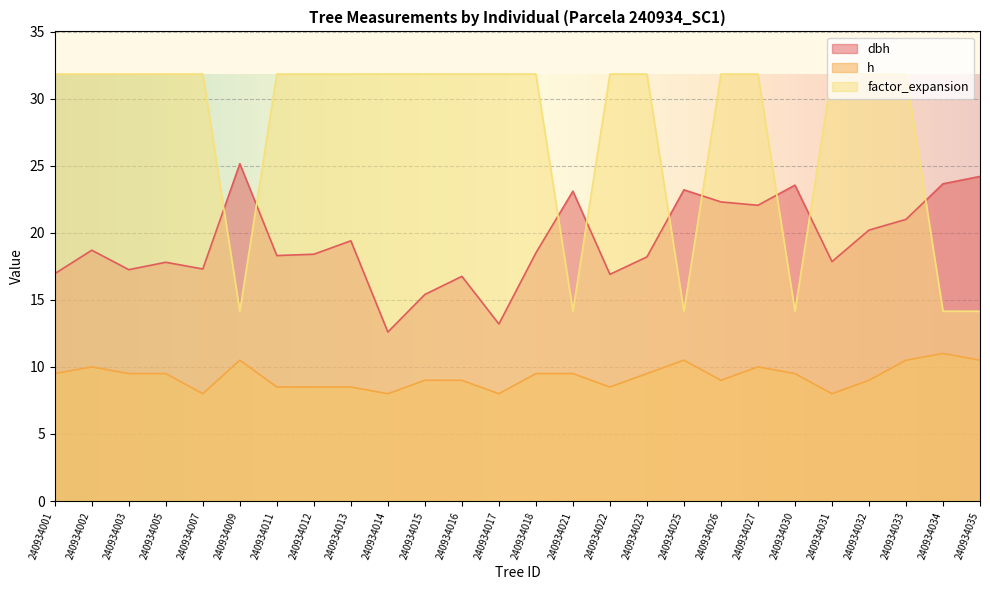

True or false: dbh and h intersect in this chart.

False